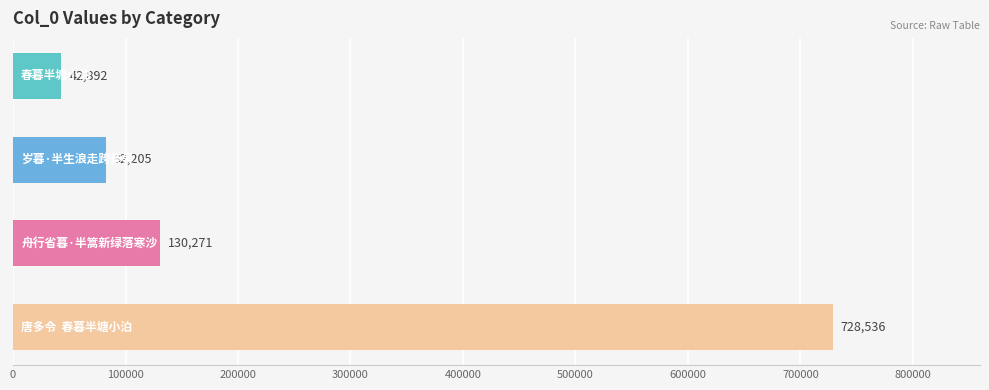

What is the maximum value shown in the chart?

728536